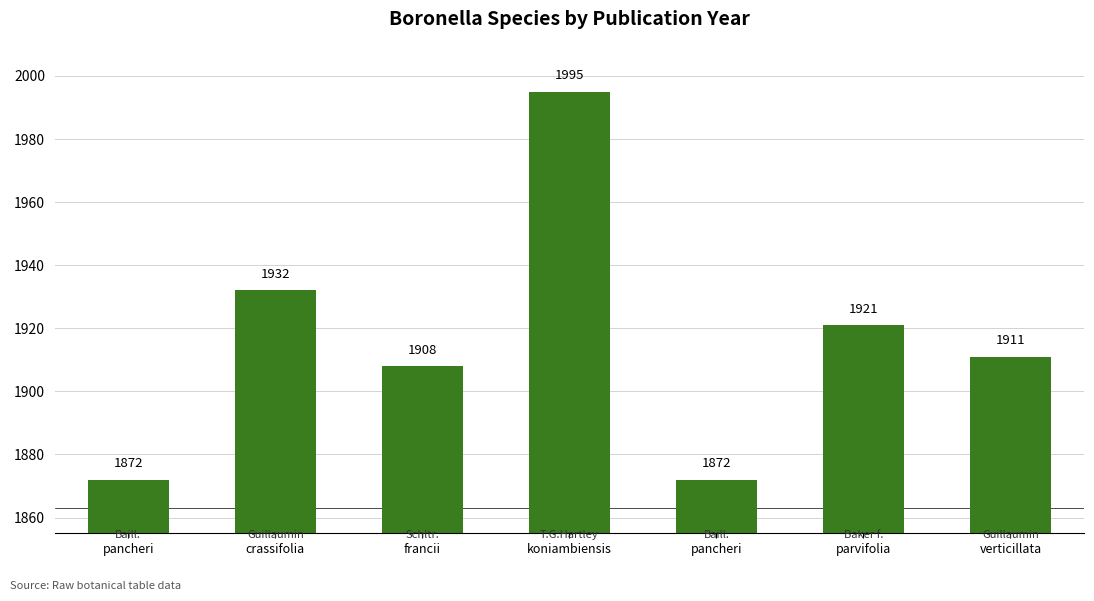

How many distinct data groups are displayed?

1